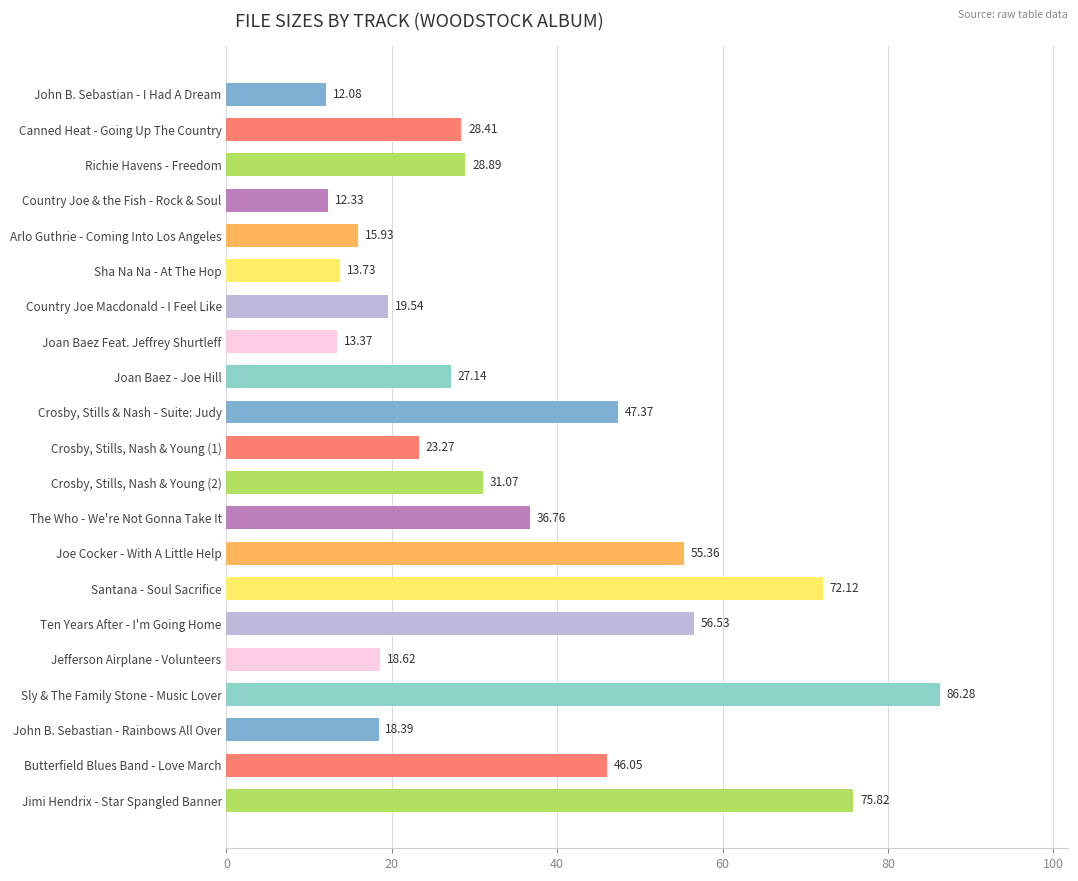

At which category does the chart reach its peak across all series?

Sly & The Family Stone - Music Lover